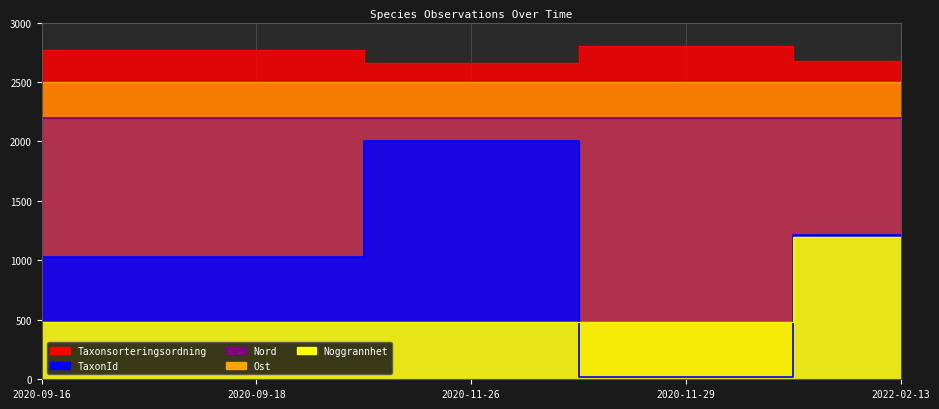

True or false: TaxonId and Taxonsorteringsordning cross at least once.

False